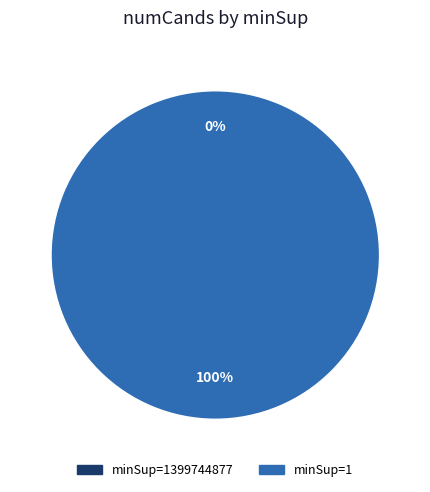

True or false: minSup=1 accounts for 100% of the total.

True